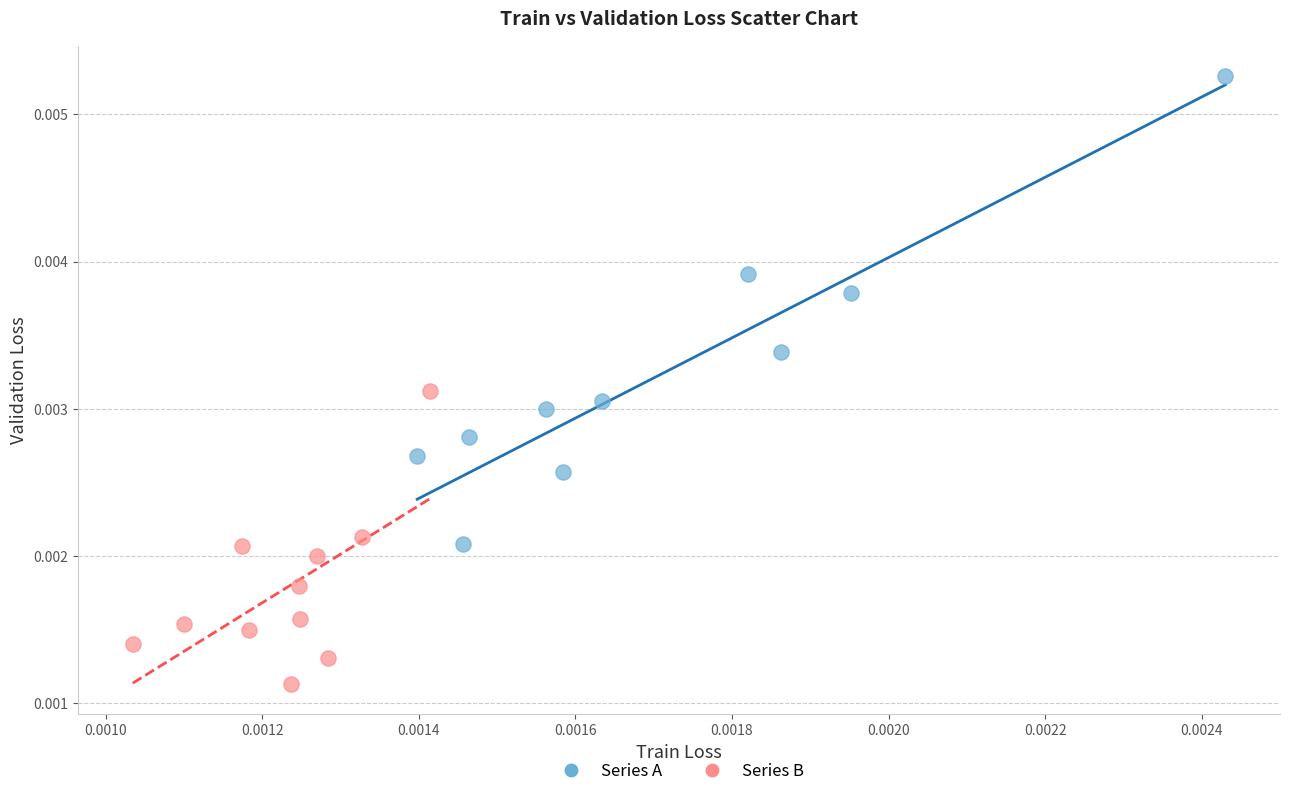

Which series has the widest spread of Y values?

Series A